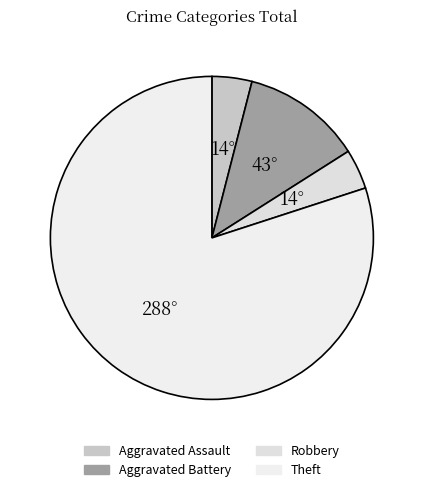

How much of the chart is everything except Aggravated Battery?

87.5%